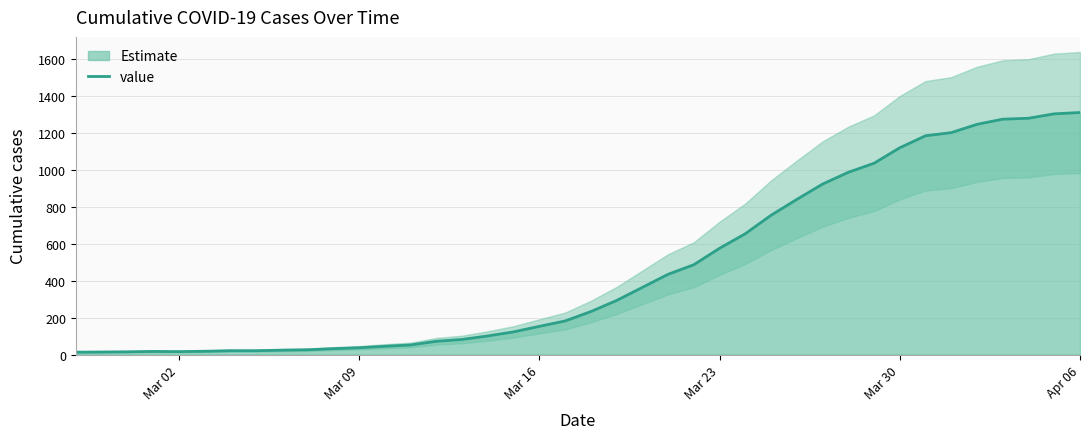

What is the highest value of the value series?

1312